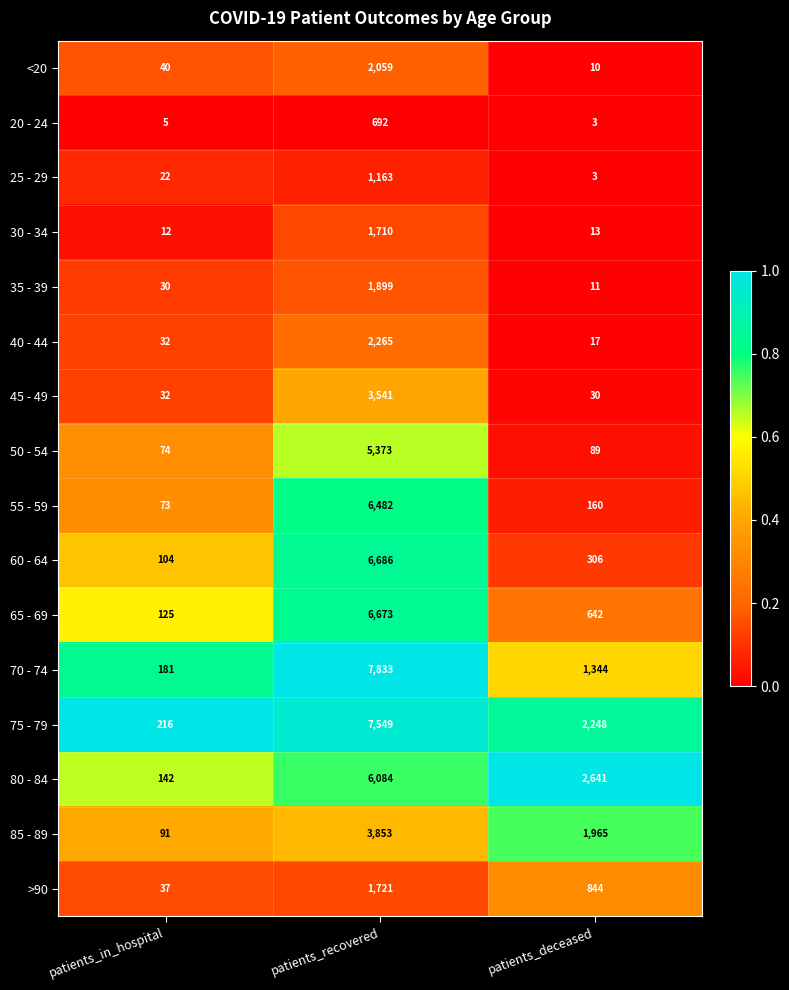

Count the number of categories in the chart.

3